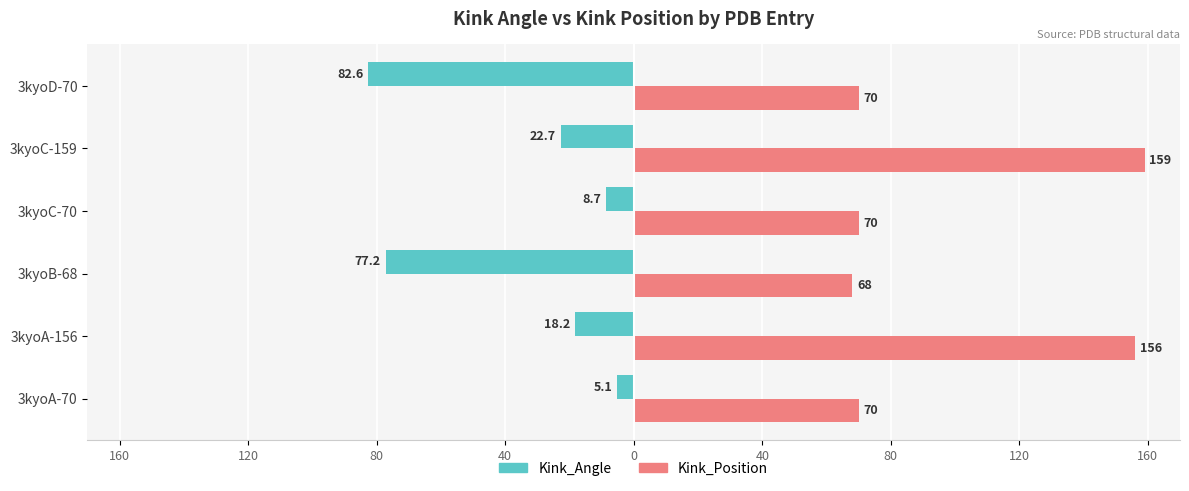

What is the value of the Kink_Angle bar at the 1st from the left?

-5.1